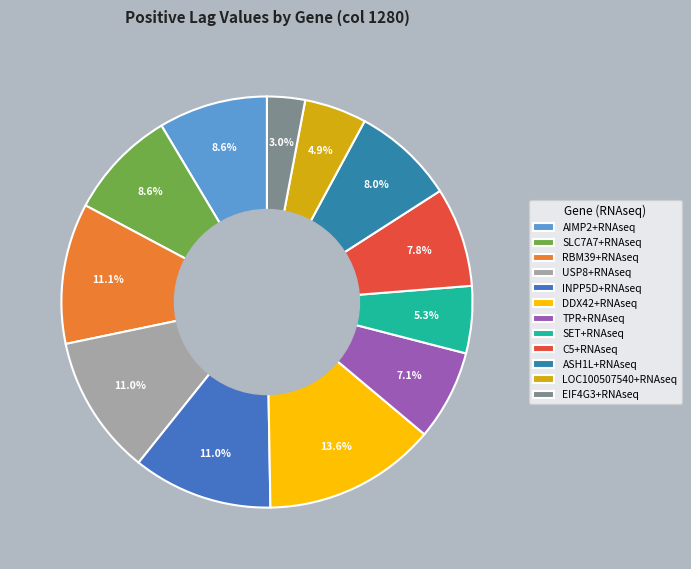

Count the number of slices in the pie.

12